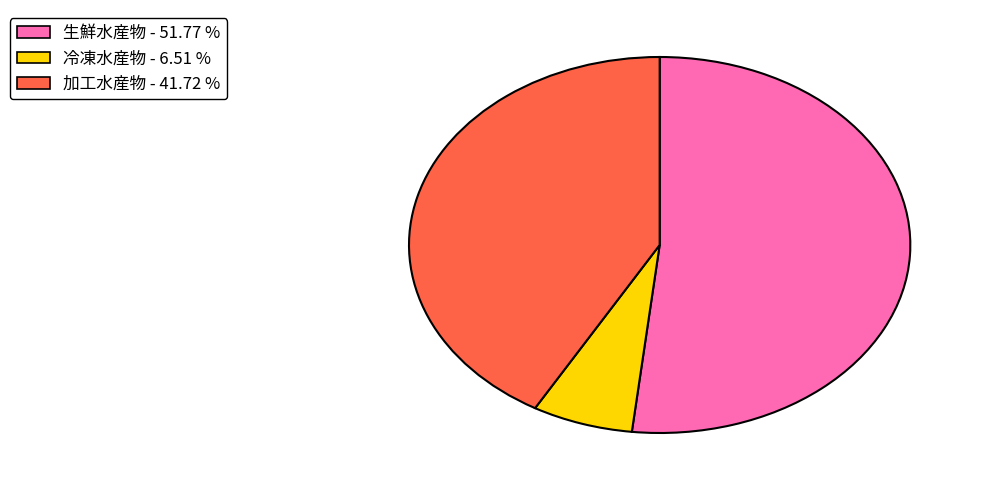

Do 冷凍水産物 and 生鮮水産物 together represent more than half of the pie?

Yes